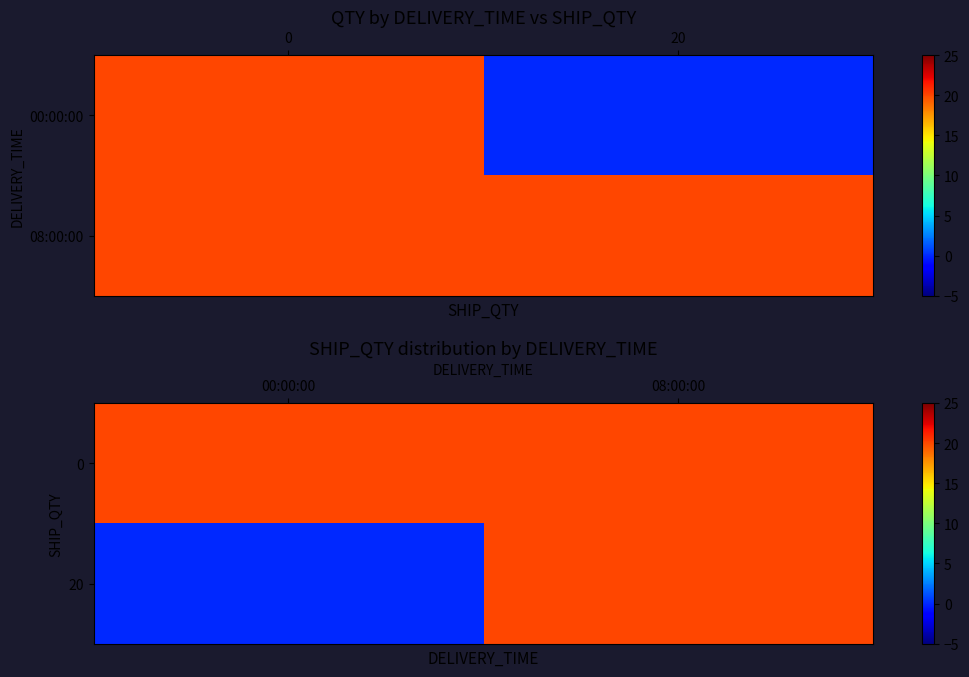

What is the maximum value for 0?

20